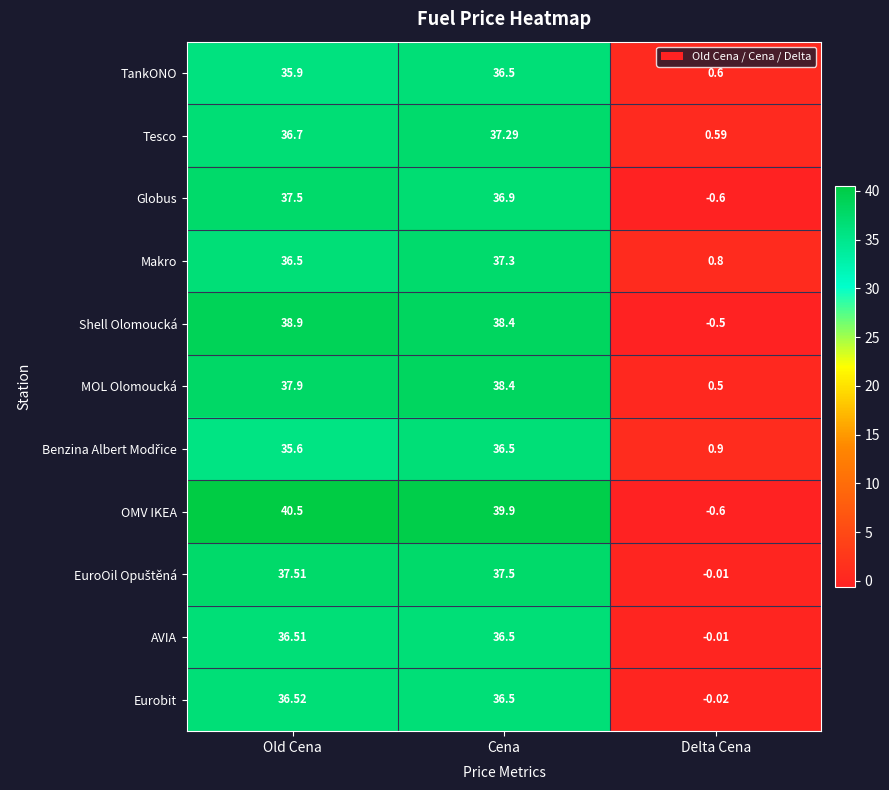

At which label does OMV IKEA first exceed 39?

Old Cena